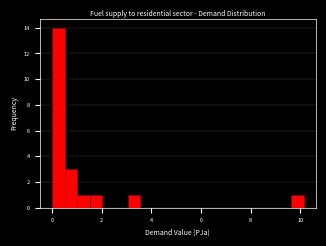

Read against the x-axis, roughly where is the centre of the tallest bar?

0.2